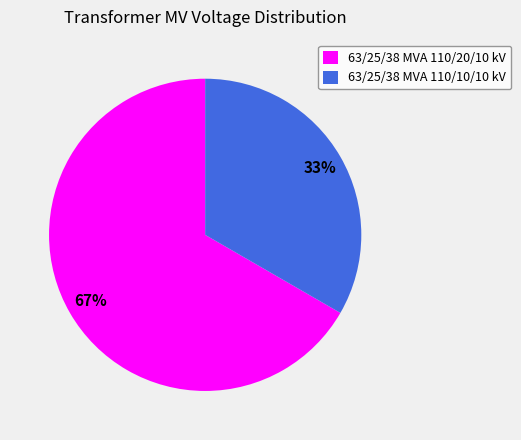

Count the number of slices in the pie.

2